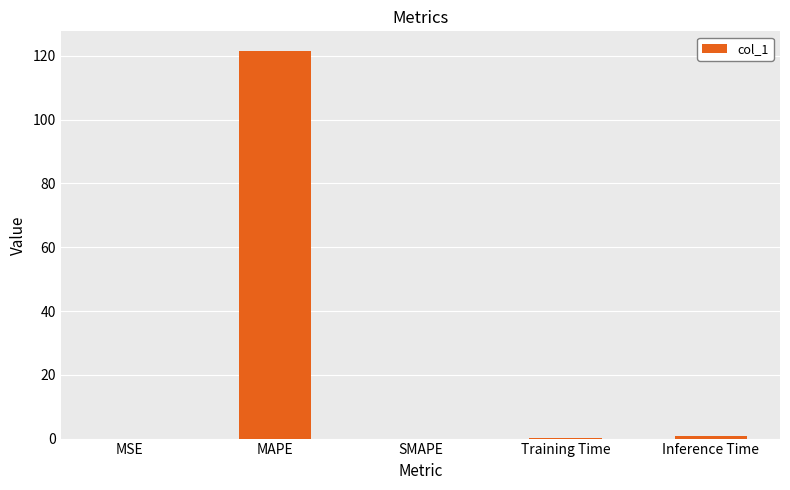

Which has a higher value, Inference Time or MAPE?

MAPE